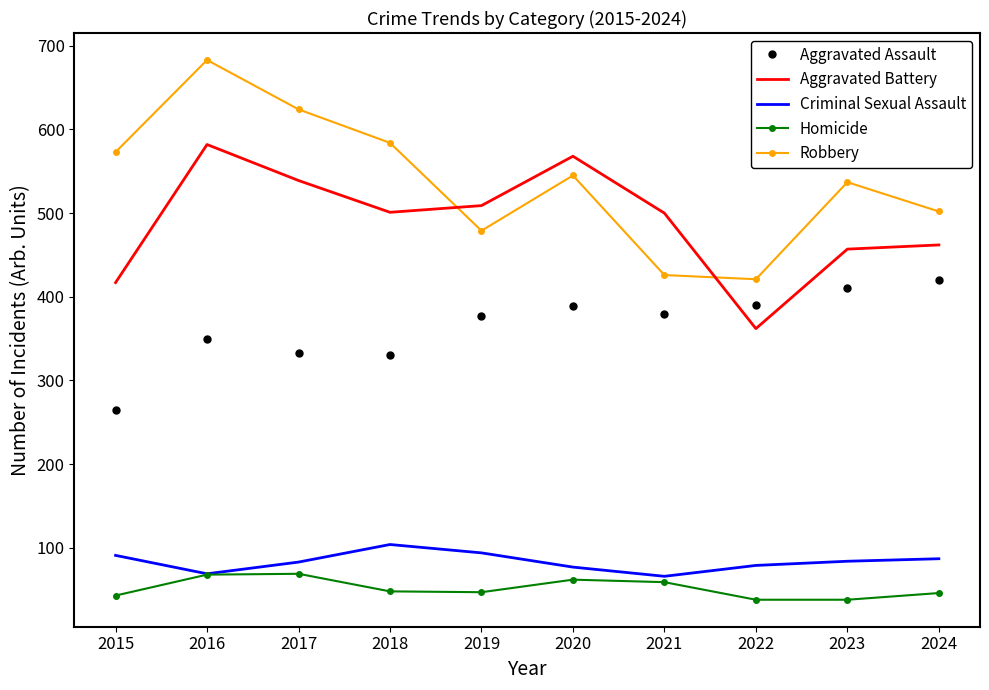

Which series has the largest total across all categories?

Robbery